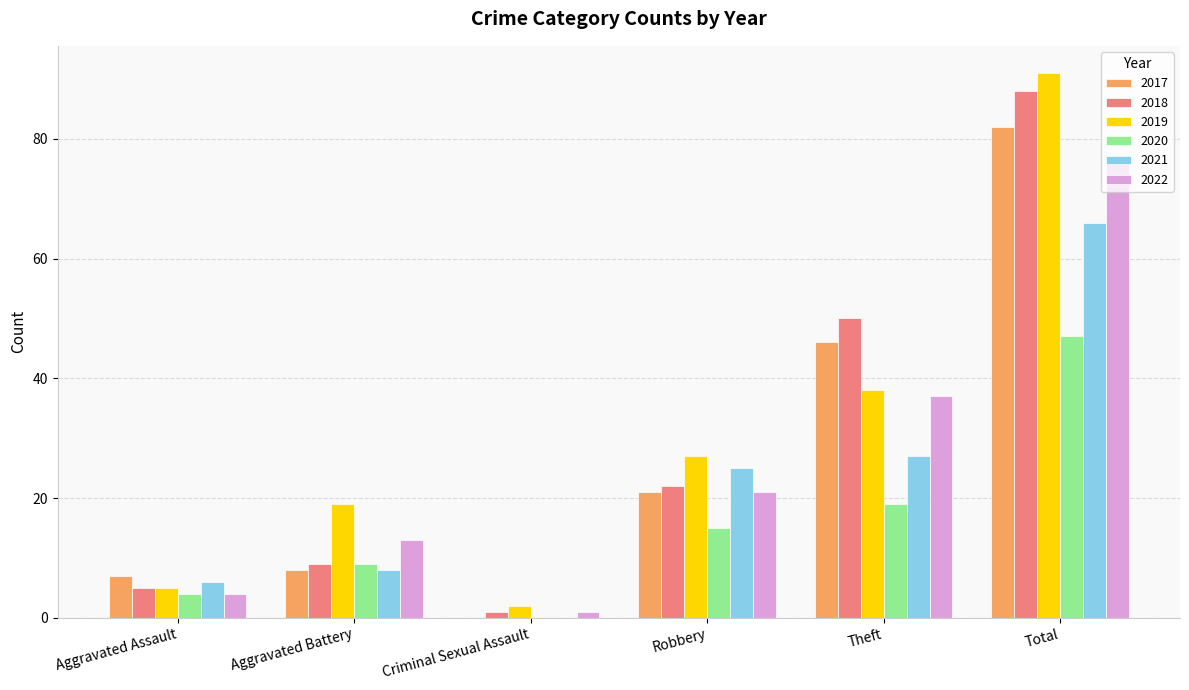

What is the total value across all series at Criminal Sexual Assault?

4